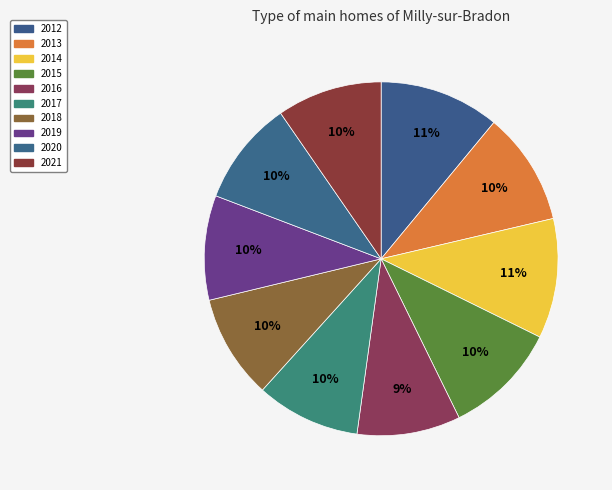

To the nearest percent, what is the average slice percentage?

10%